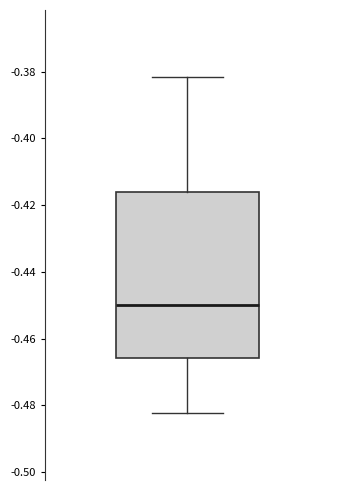

Transcribe this box plot: give where the median line is, the range the box spans, and where the two whiskers end, as read against the y-axis. The values are not printed on the chart, so give them approximately, as read against the axis.

median -0.450, box -0.466 to -0.416, whiskers -0.482 to -0.382